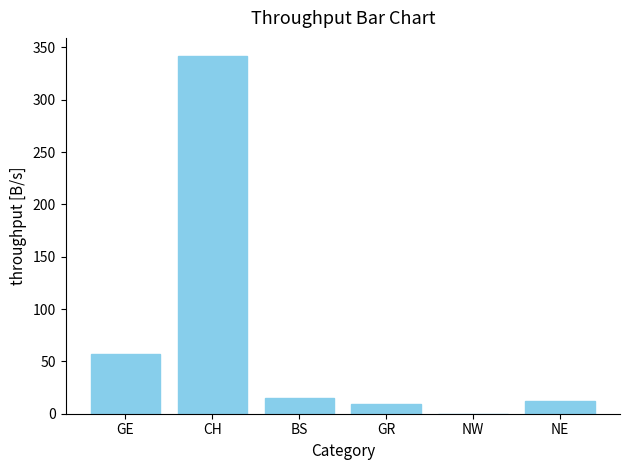

How many data points does each series have?

6